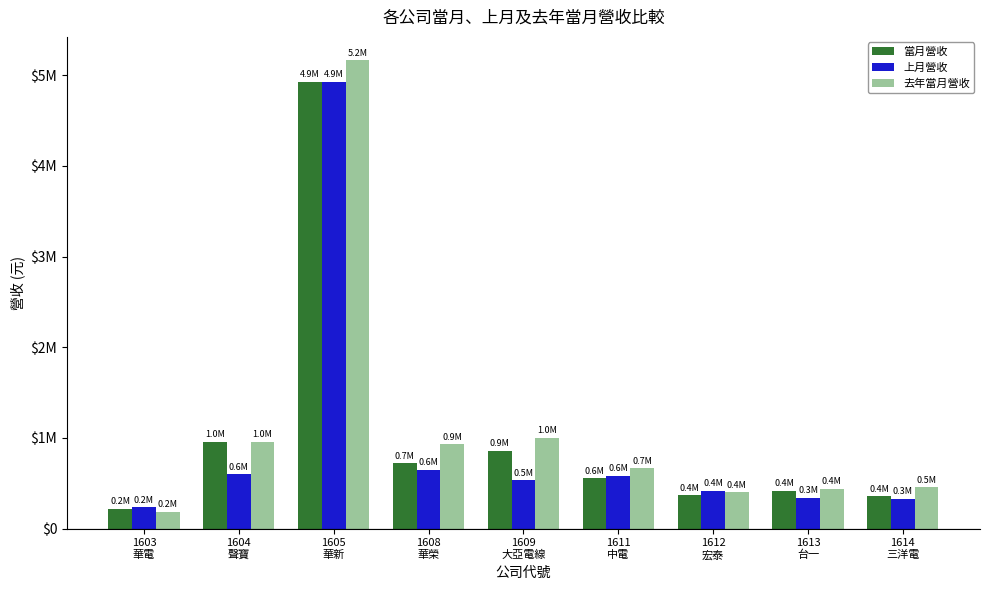

What is the label of the 5th bar from the left?

1609
大亞電線